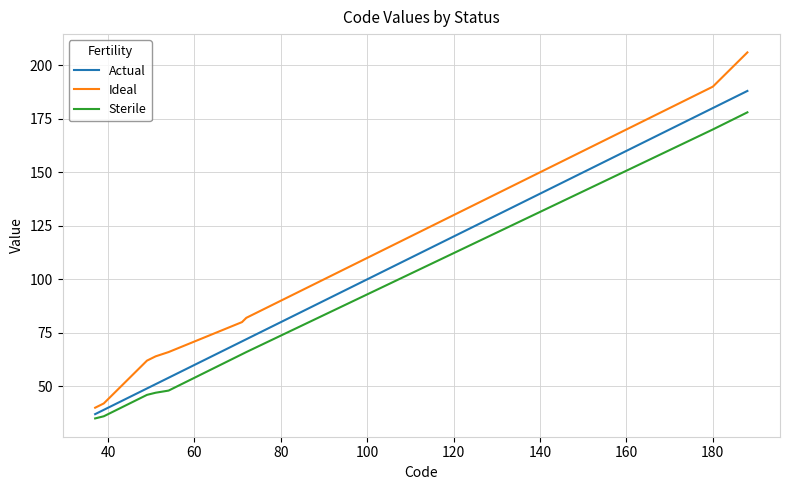

What is the average value of the Sterile series?

91